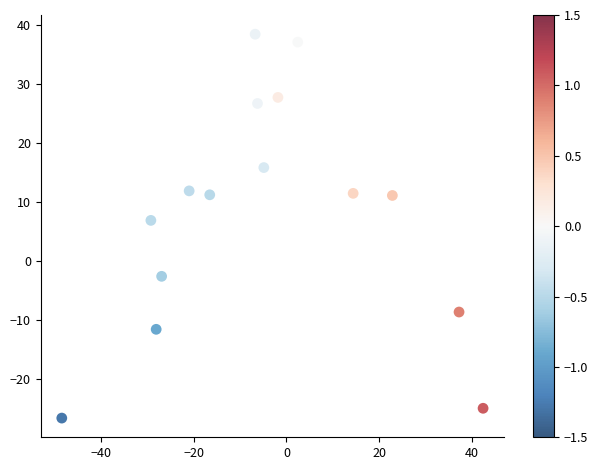

What is the range of Y values (max minus min)?

65.0